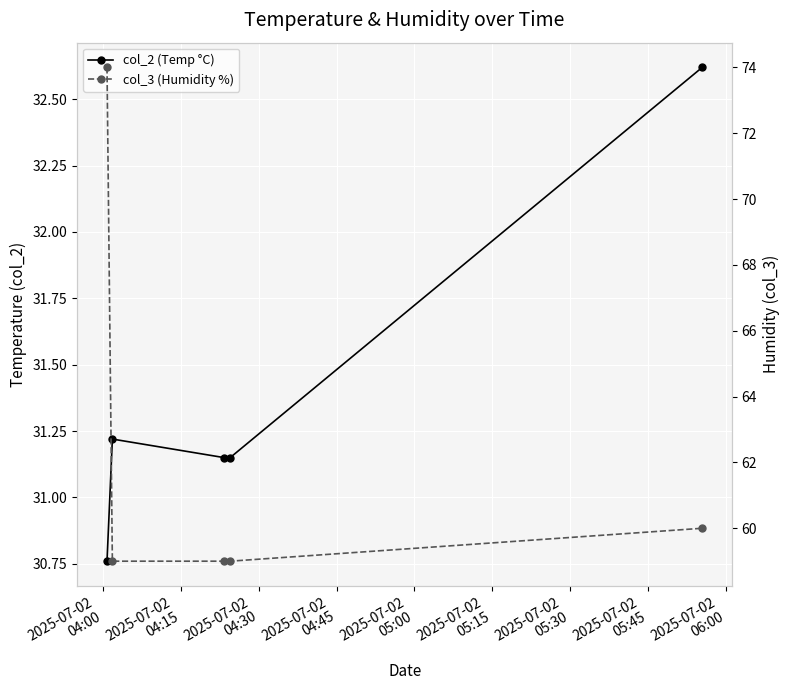

What is the approximate value of col_3 (Humidity %) at 2025-07-02
04:30?

59.0